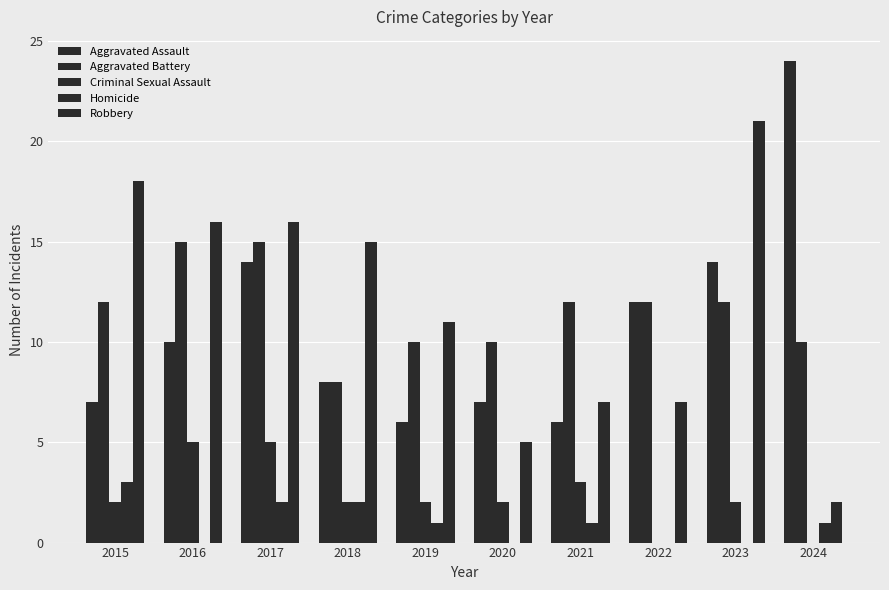

What is the greatest value displayed?

24